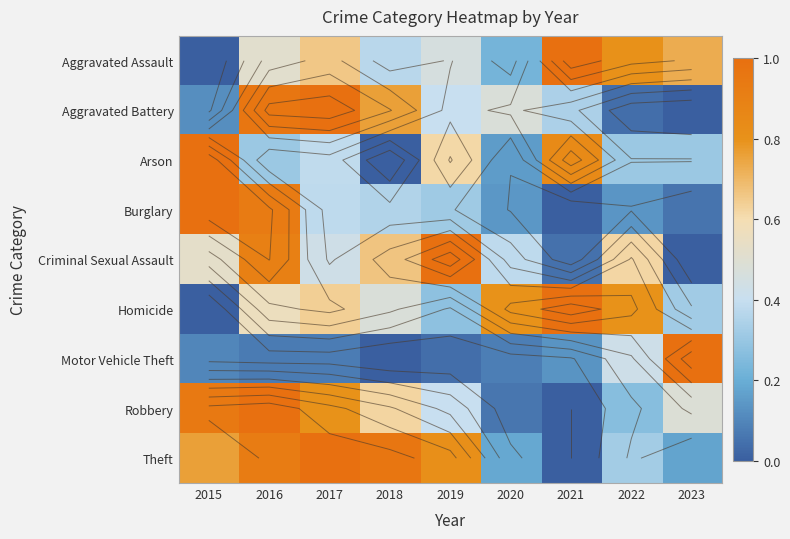

What is the sum of the Arson values at 2017 and 2020?

0.5